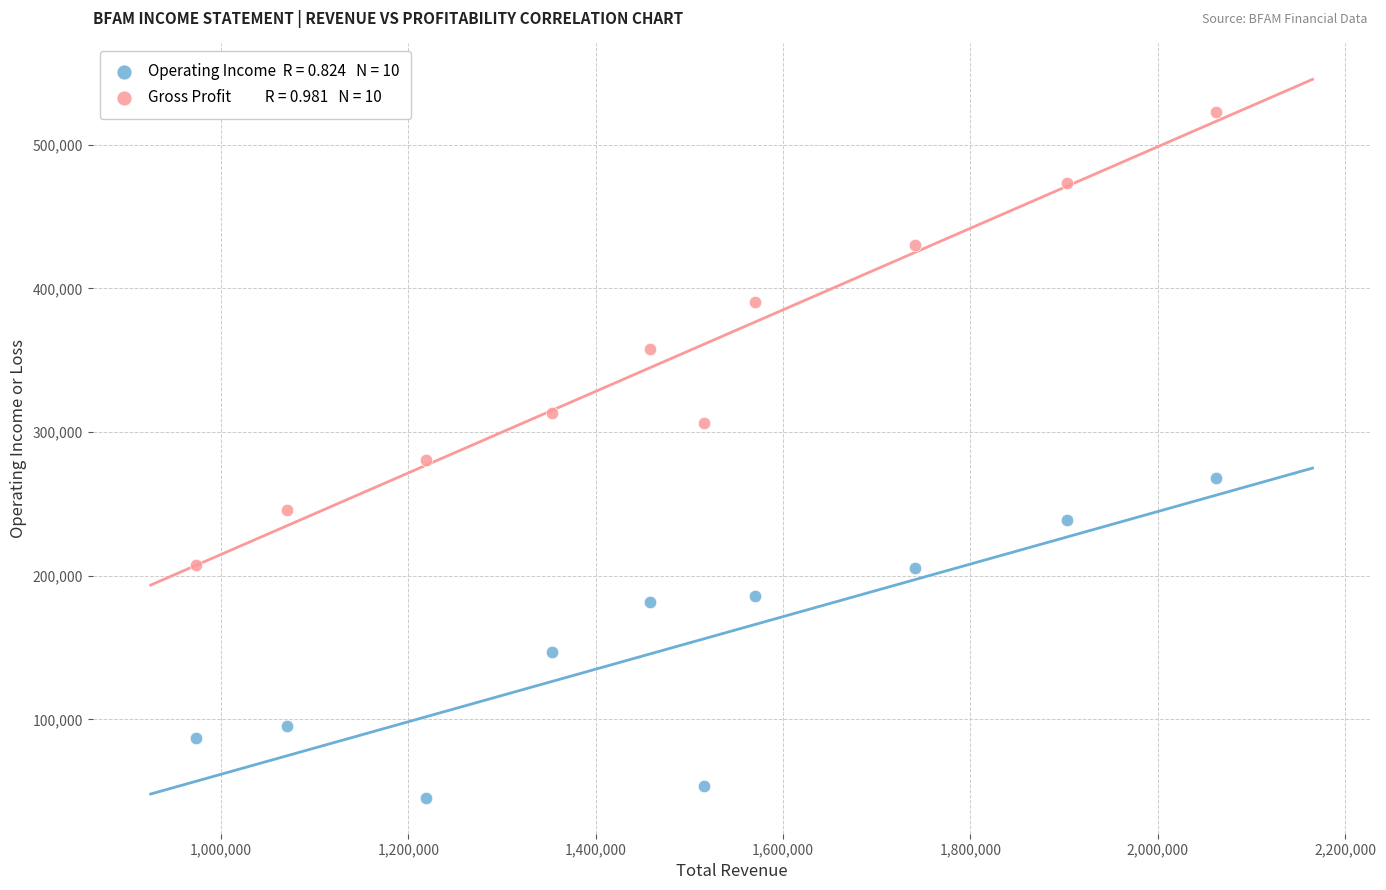

Across all data points, what is the range of Y values (max minus min)?

477500